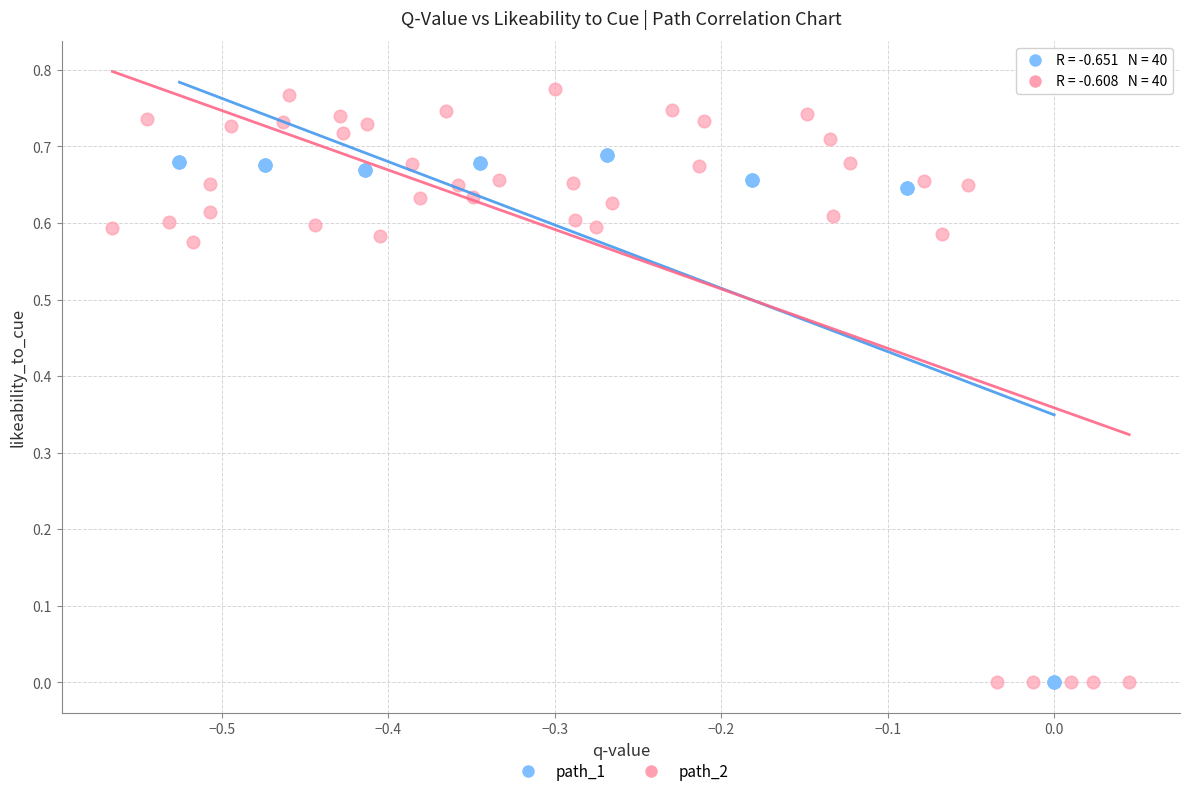

Which series has the widest spread of Y values?

path_2